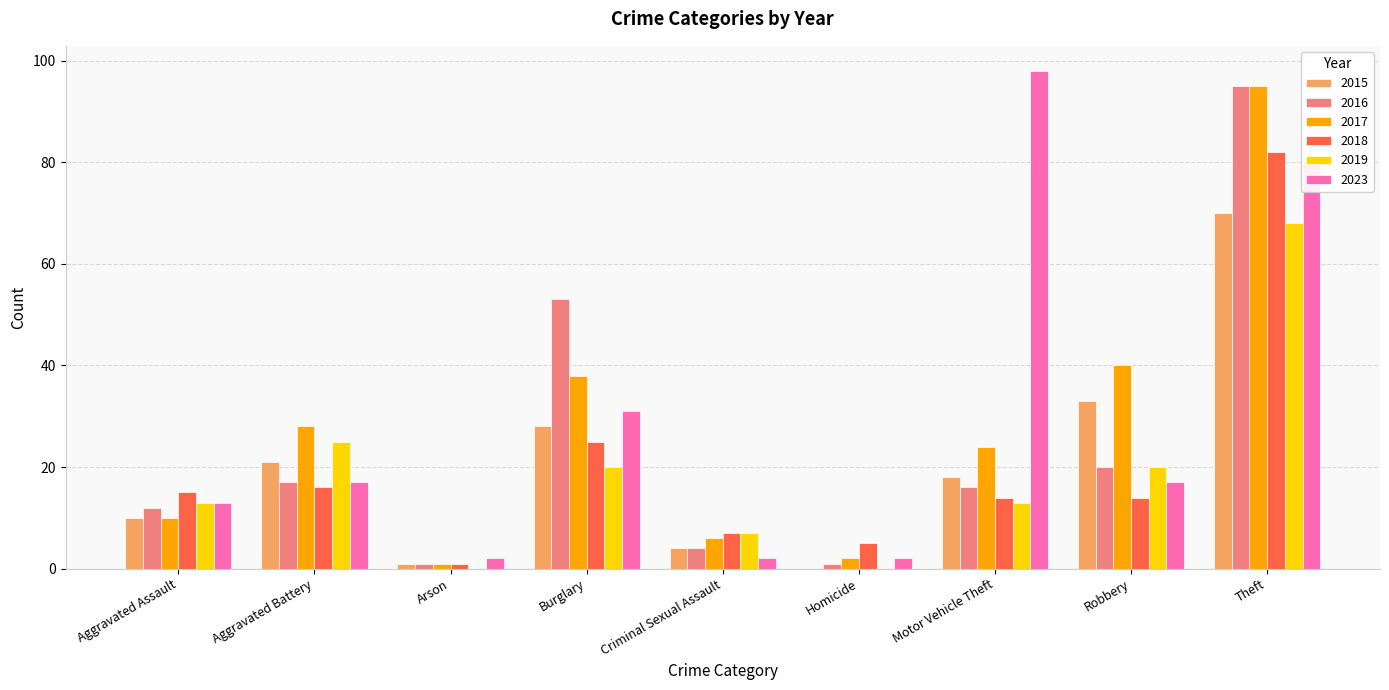

Are the bars grouped side by side (vs. stacked)?

Yes